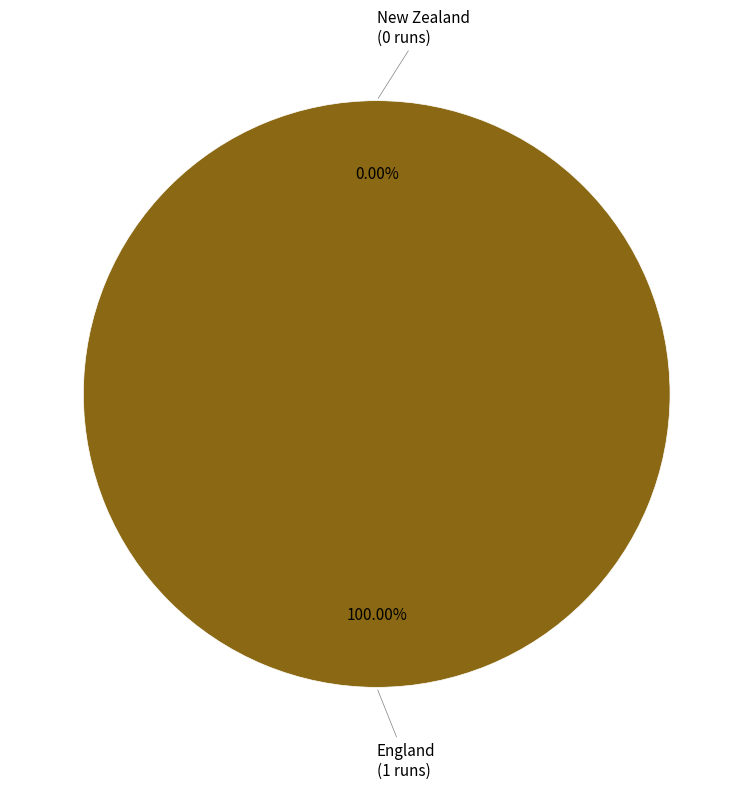

The England slice represents 91% of the pie. True or false?

False